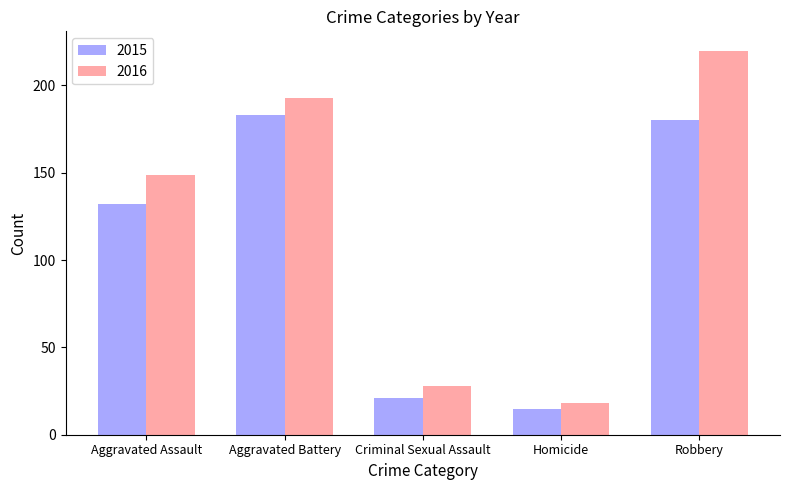

Which category has the lowest value in the 2016 series?

Homicide